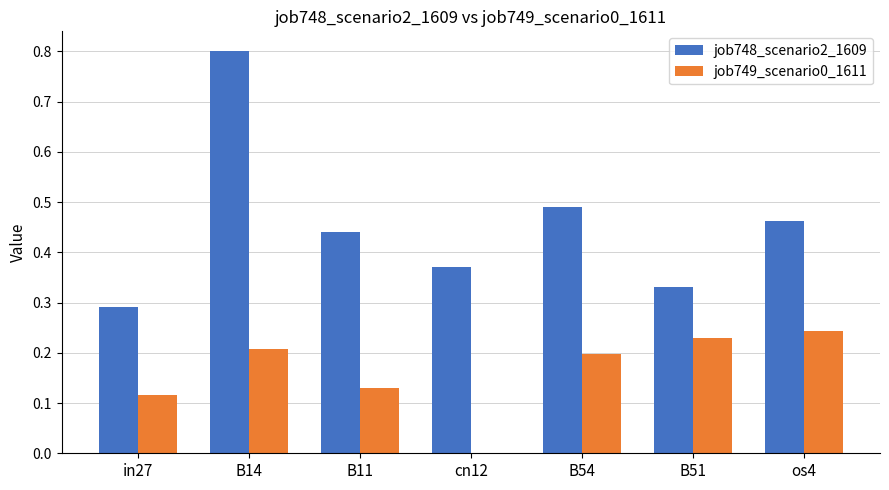

Are the bars grouped side by side (vs. stacked)?

Yes